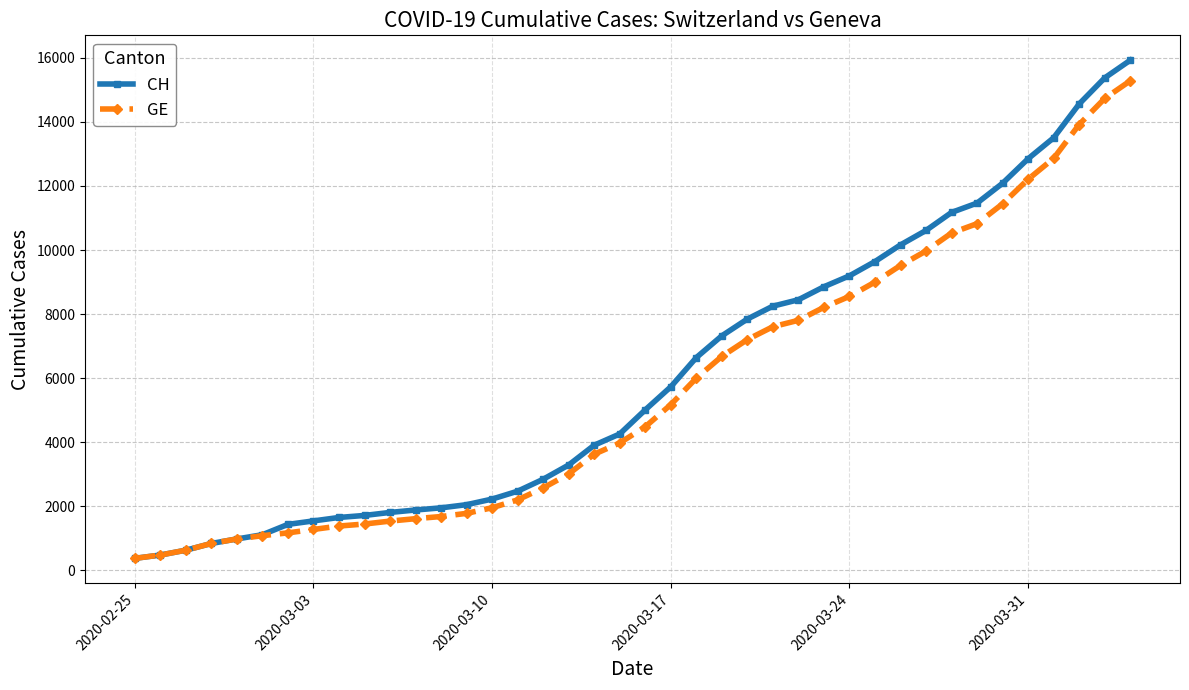

What is the smallest value displayed?

375